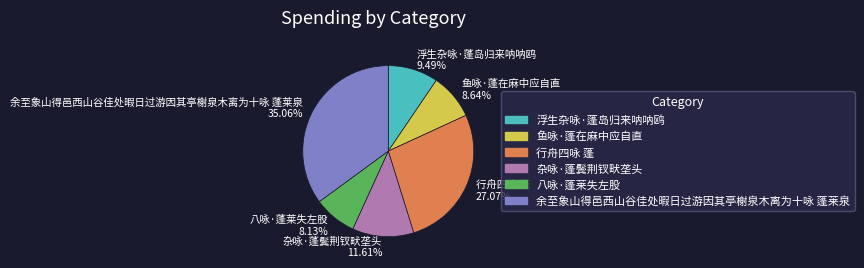

Is there any slice that represents more than half of the pie?

No